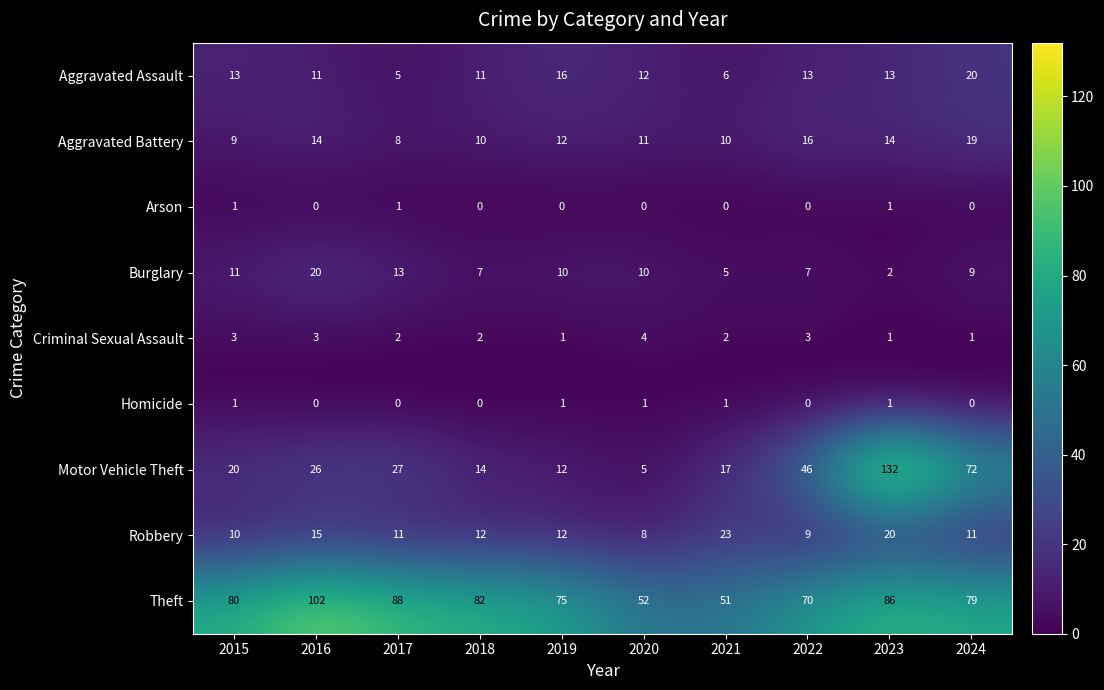

True or false: Robbery has a value of 7 at 2015.

False